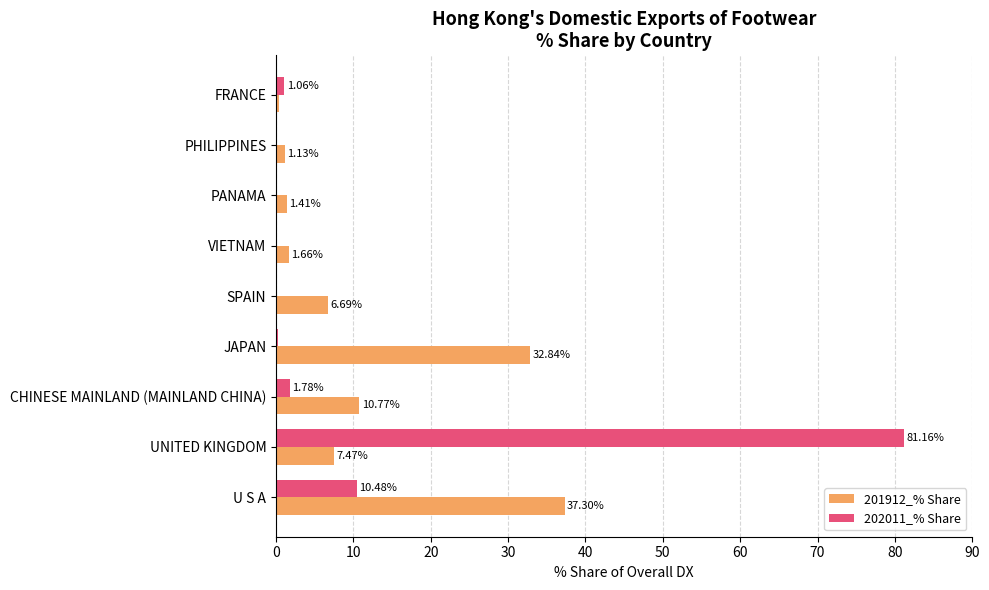

At which label does 201912_% Share reach its peak?

U S A